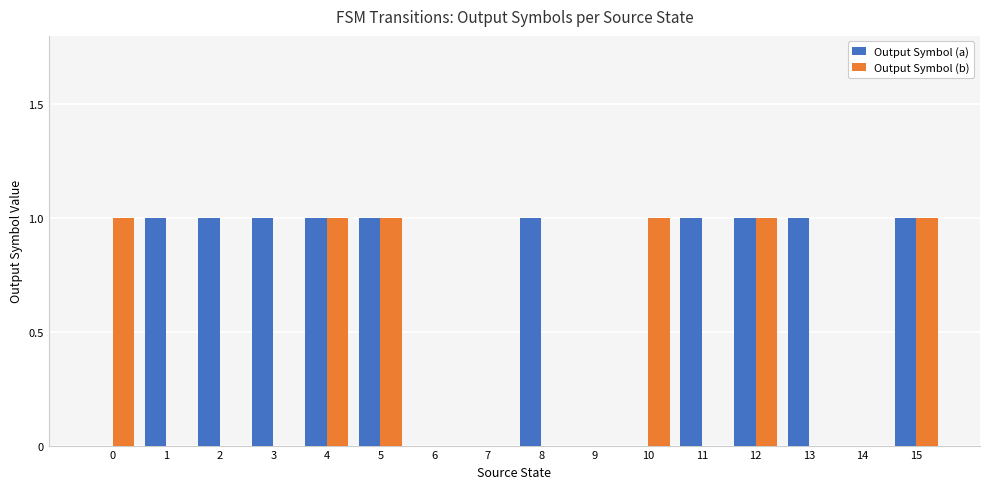

Which series has the largest total across all categories?

Output Symbol (a)